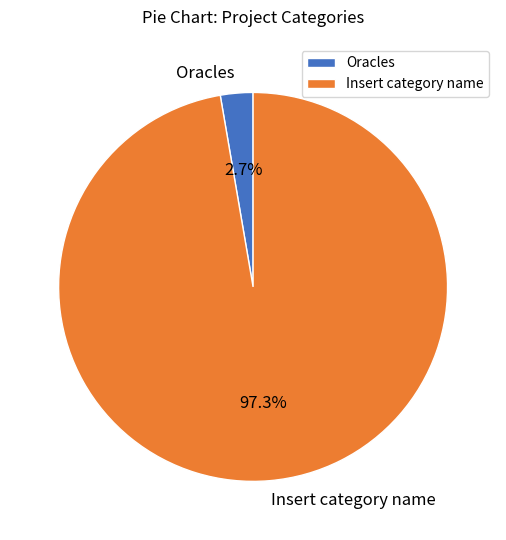

To the nearest percent, what is the difference between the largest and smallest slice percentages?

95%